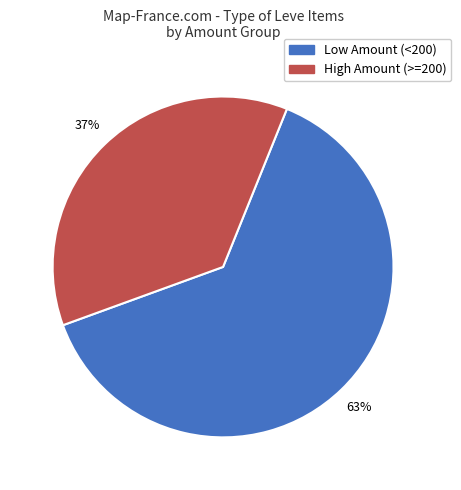

Is the sum of Low Amount (<200) and High Amount (>=200) greater than half?

Yes